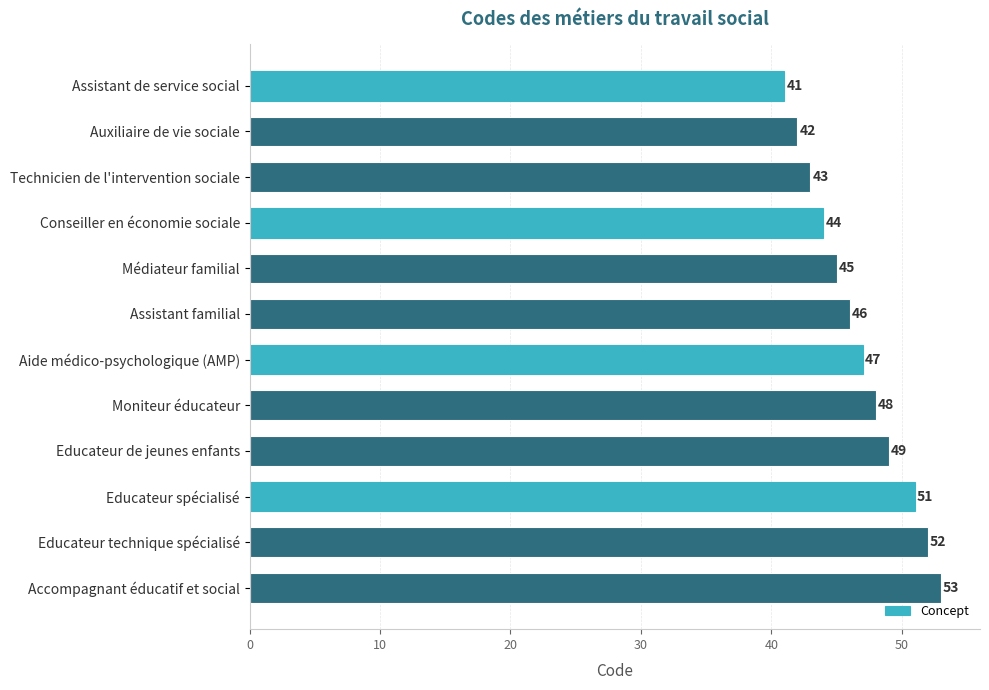

What is the ratio of the value at Moniteur éducateur to the value at Technicien de l'intervention sociale?

1.1